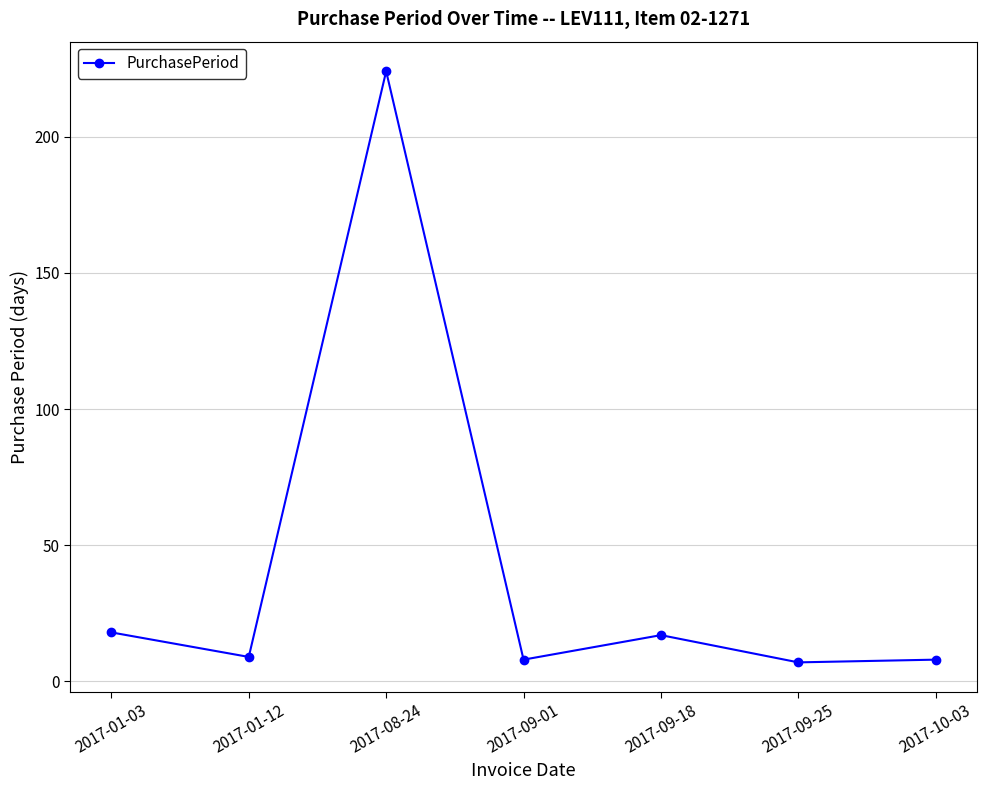

Is it true that the value at 2017-01-12 is 9?

True